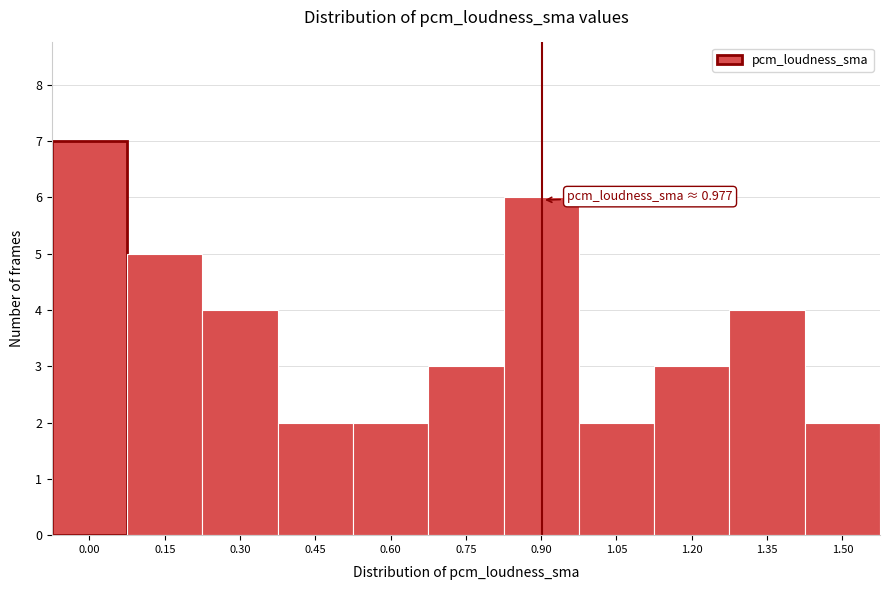

Reading right to left, transcribe all the data shown in this chart.

1.50=2	1.35=4	1.20=3	1.05=2	0.90=6	0.75=3	0.60=2	0.45=2	0.30=4	0.15=5	0.00=7